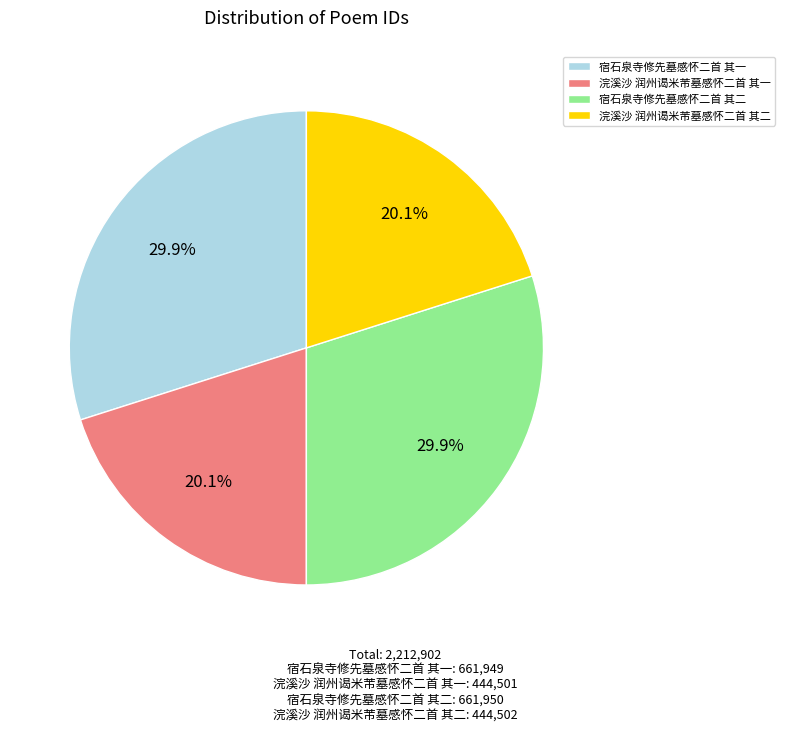

The 宿石泉寺修先墓感怀二首 其一 slice represents 30% of the pie. True or false?

True